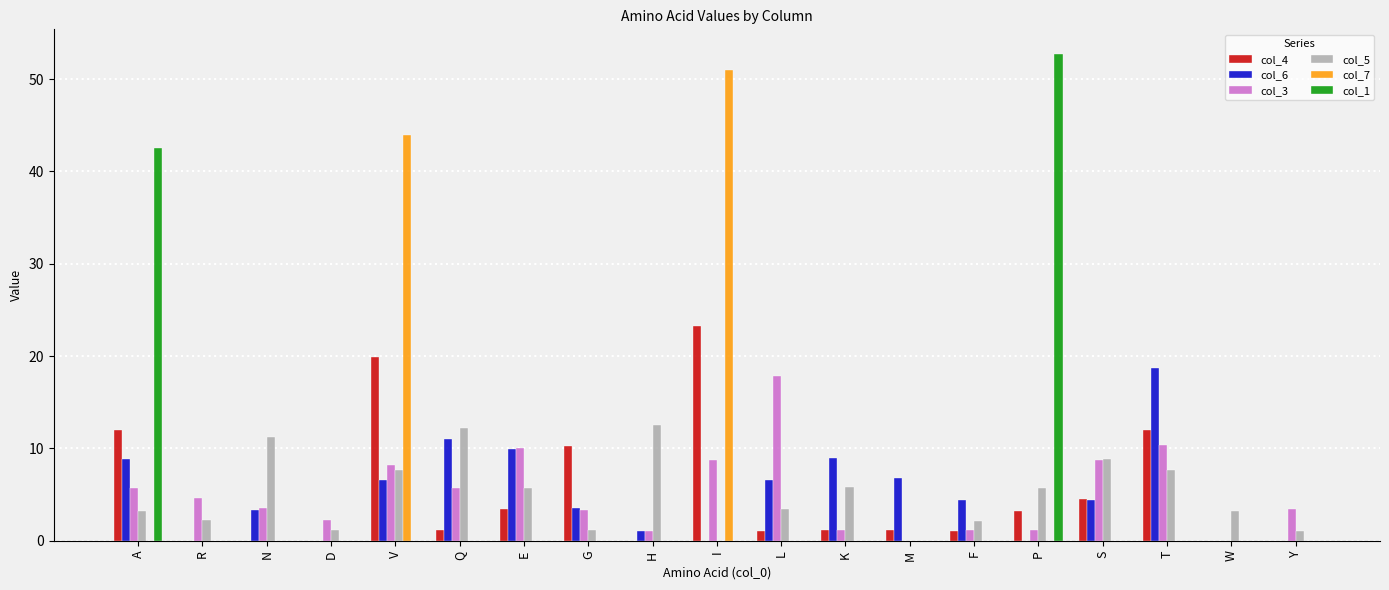

At which label does col_7 reach its peak?

I